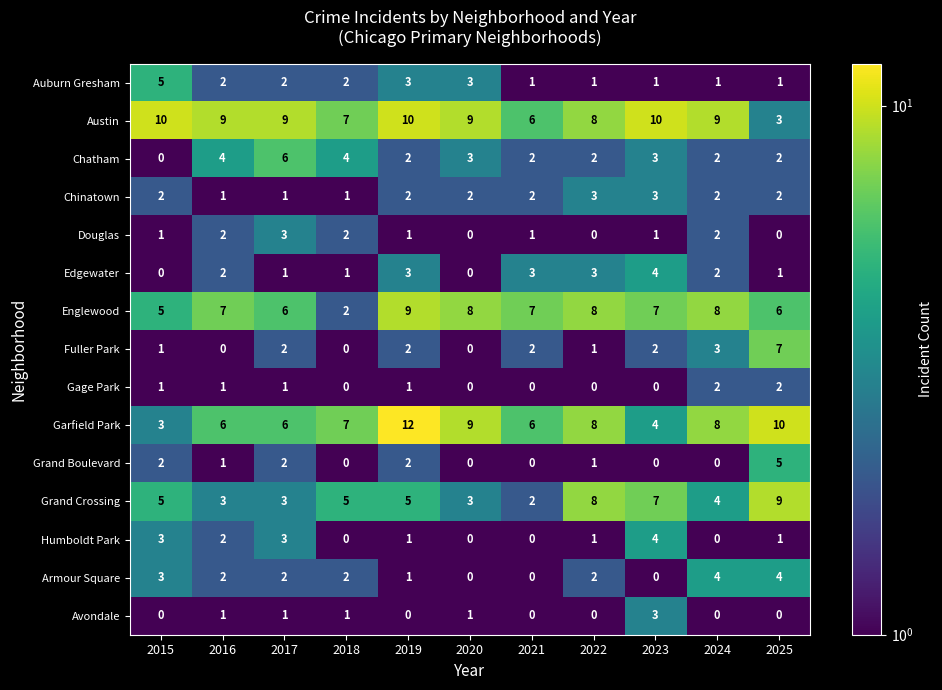

At which label does Austin first exceed 9?

2015